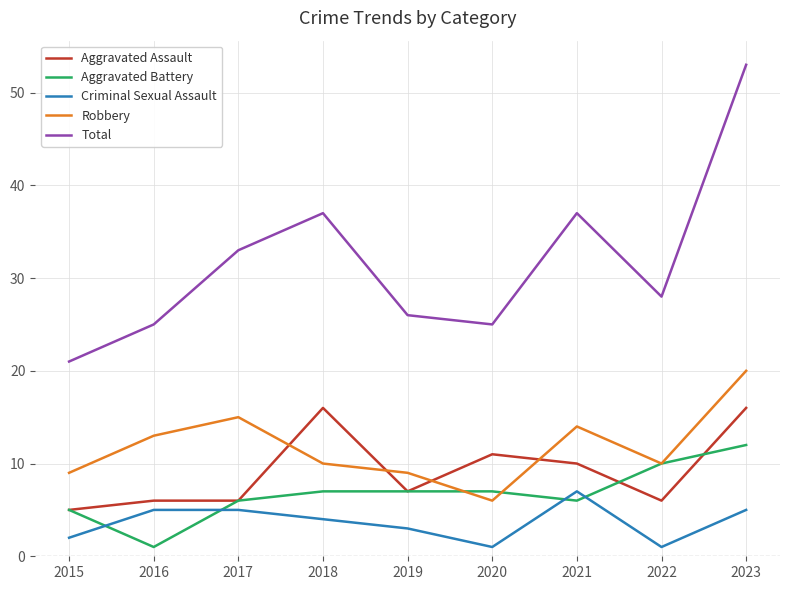

Reading left to right, extract all data points from this chart.

Aggravated Assault: 2015=5	2016=6	2017=6	2018=16	2019=7	2020=11	2021=10	2022=6	2023=16
Aggravated Battery: 2015=5	2016=1	2017=6	2018=7	2019=7	2020=7	2021=6	2022=10	2023=12
Criminal Sexual Assault: 2015=2	2016=5	2017=5	2018=4	2019=3	2020=1	2021=7	2022=1	2023=5
Robbery: 2015=9	2016=13	2017=15	2018=10	2019=9	2020=6	2021=14	2022=10	2023=20
Total: 2015=21	2016=25	2017=33	2018=37	2019=26	2020=25	2021=37	2022=28	2023=53